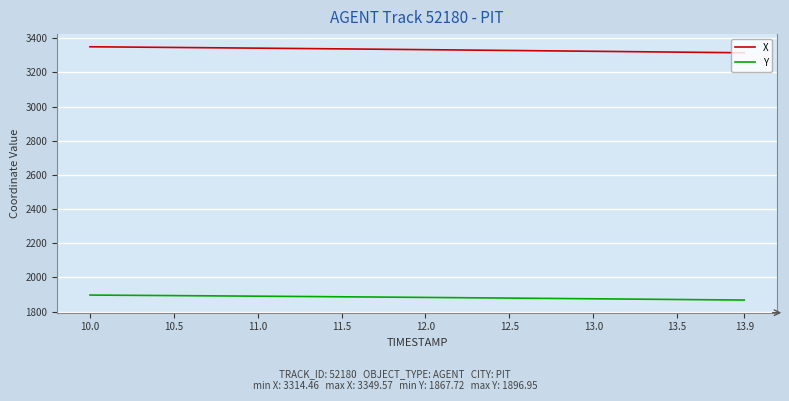

How many categories are shown in the chart?

40